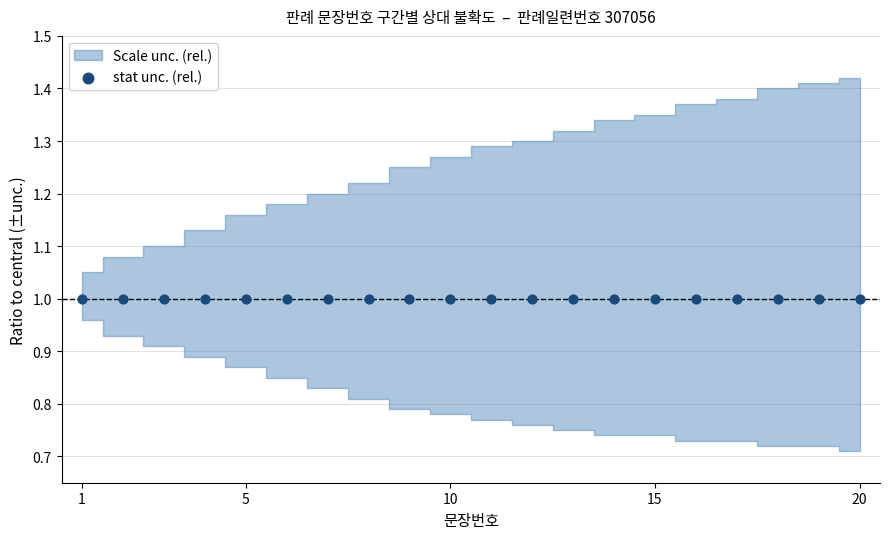

What is the total value across all series at 7?

3.0